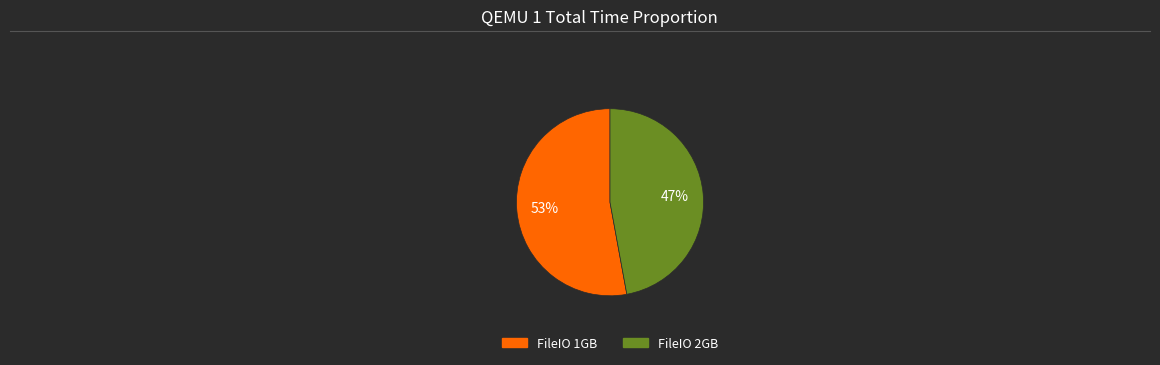

Which slice represents more than half of the pie?

FileIO 1GB